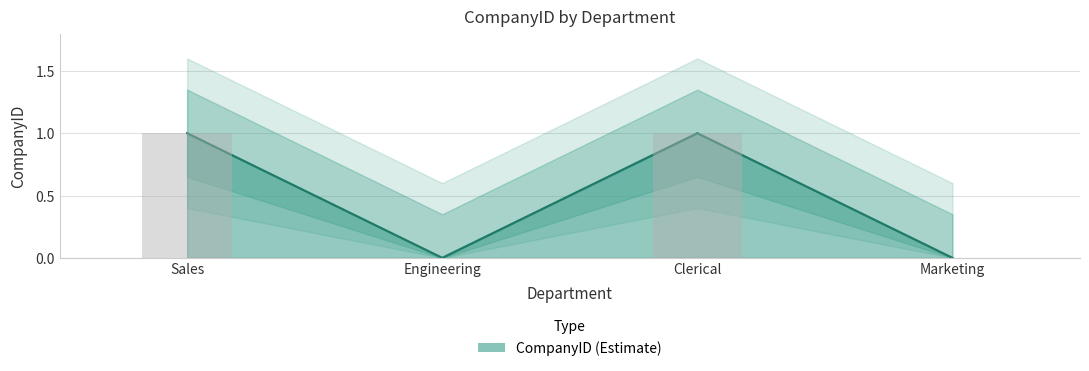

Reading left to right, transcribe all the data shown in this chart.

1	0	1	0